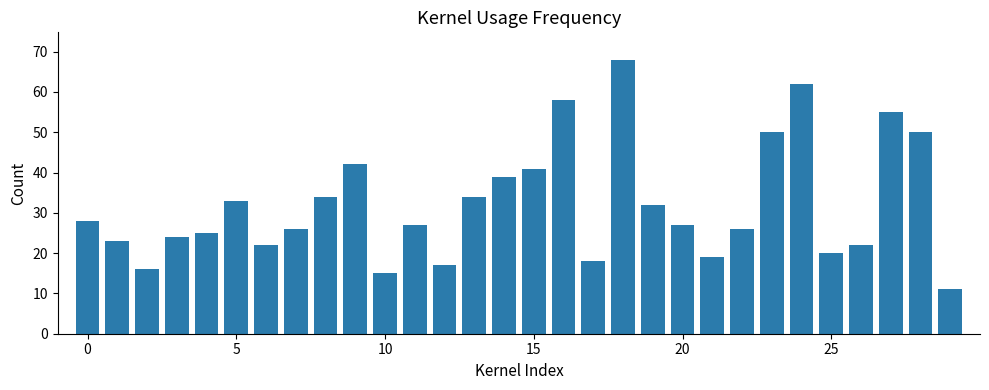

What is the minimum value shown in the chart?

11